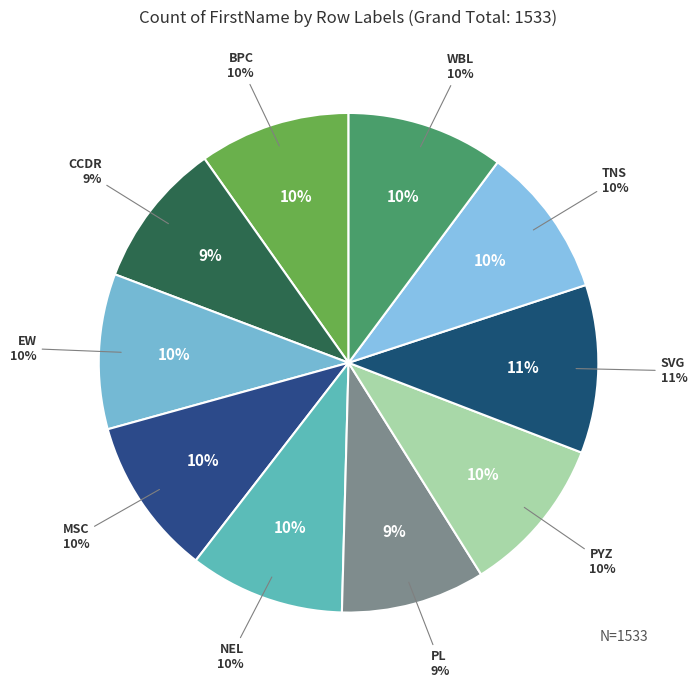

Does TNS account for over 50% of the chart?

No